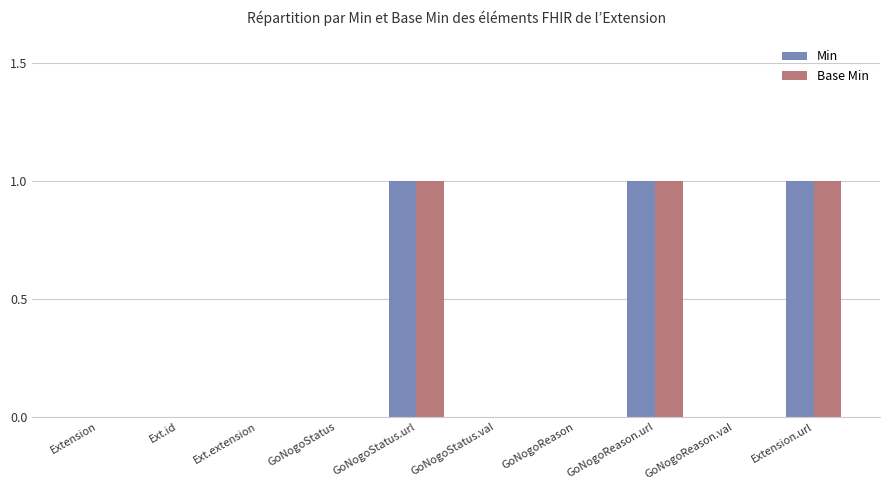

The value of Min at GoNogoReason.val is 1. True or false?

False